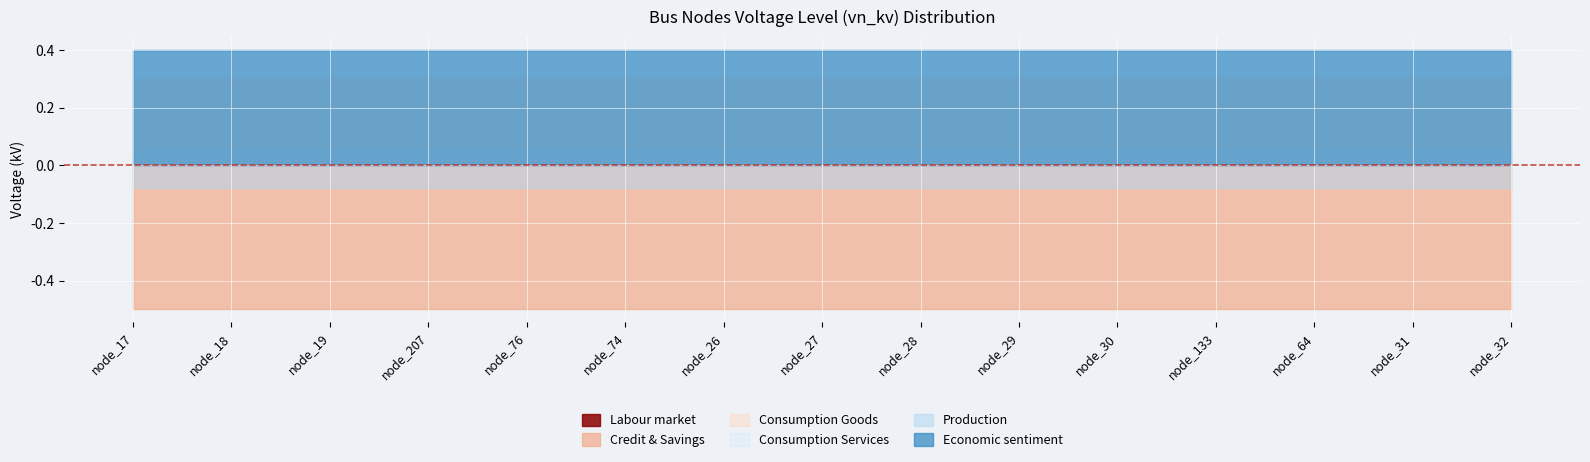

What is the label of the 8th point from the left?

node_27